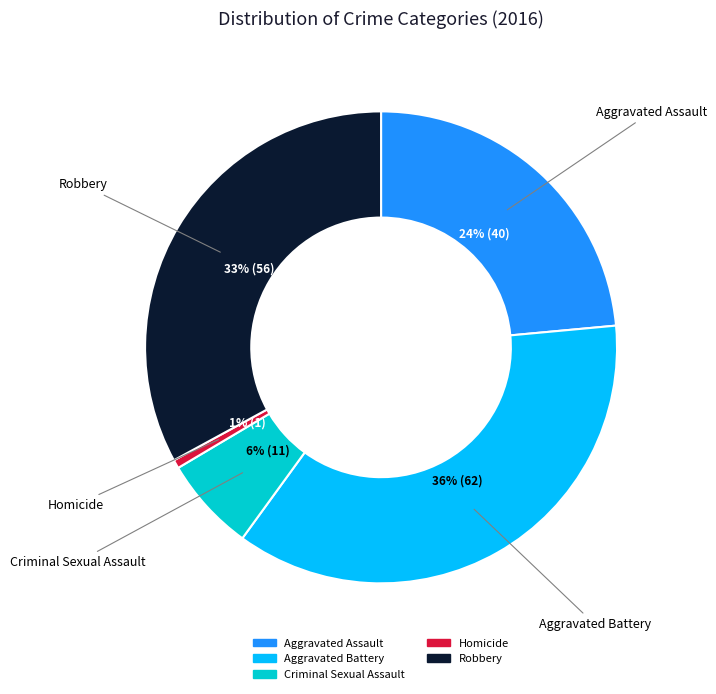

To the nearest percent, what percentage of the pie is Criminal Sexual Assault?

6%